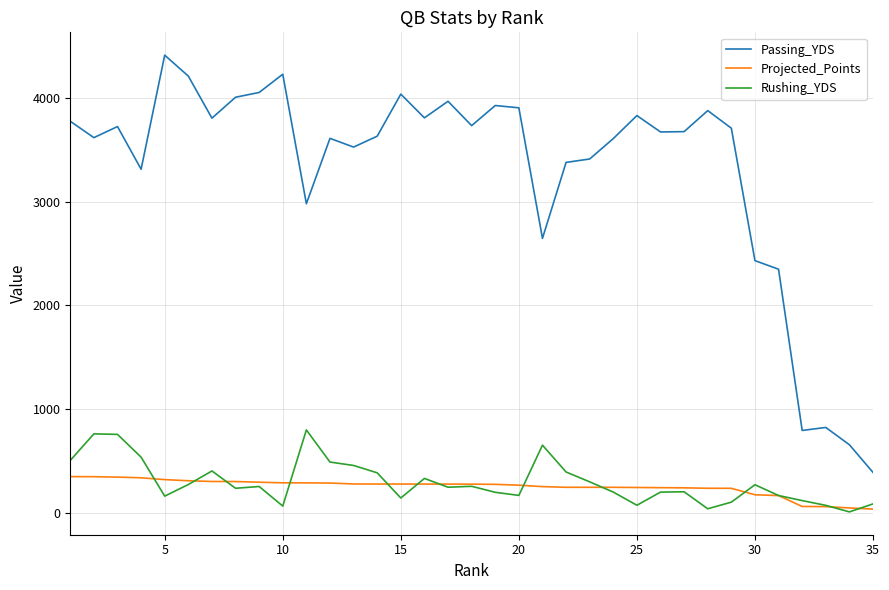

What is the difference between the maximum and second lowest values in the Rushing_YDS series?

761.0